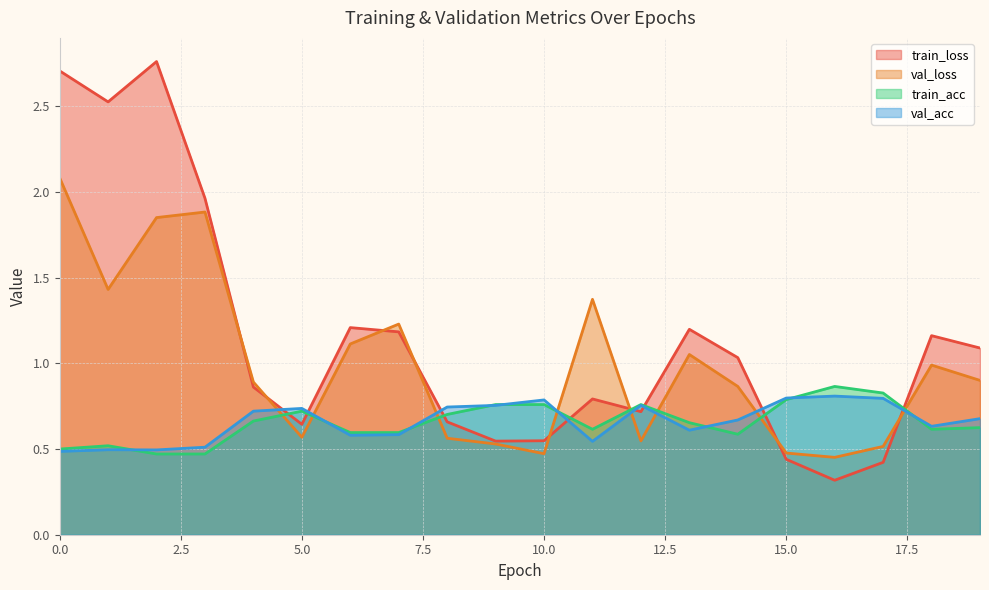

True or false: val_loss and train_acc cross at least once.

True